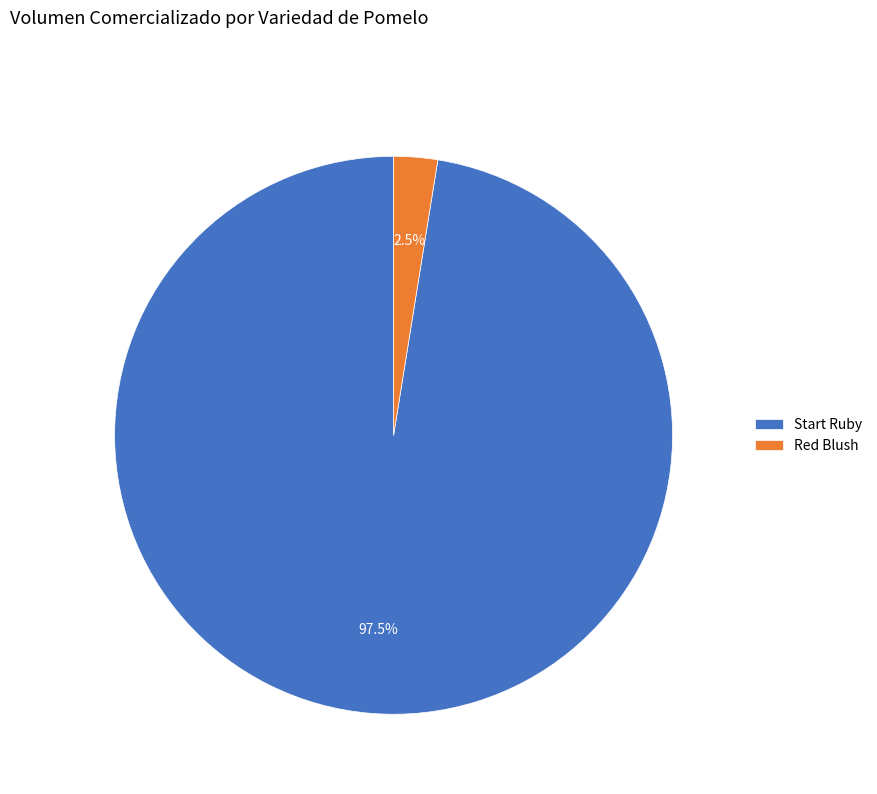

Rank the categories by value from highest to lowest.

Start Ruby, Red Blush